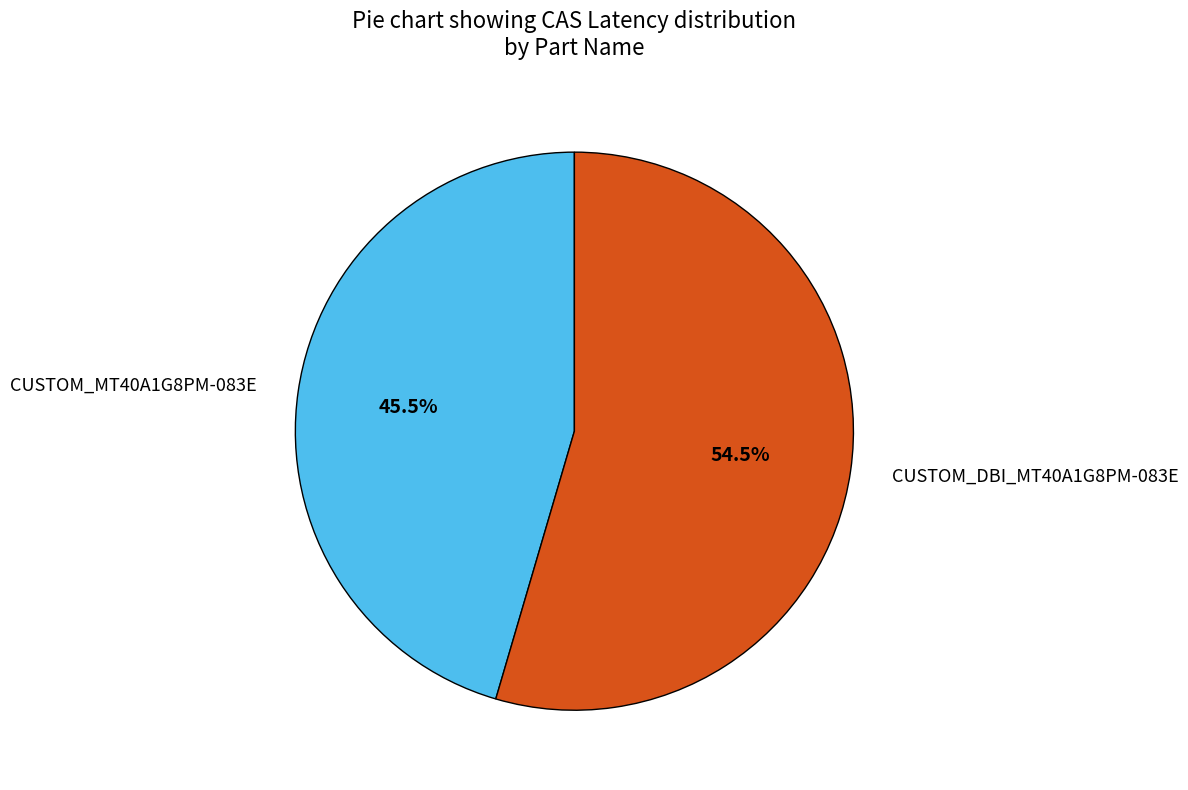

Rank the categories by value from highest to lowest.

CUSTOM_DBI_MT40A1G8PM-083E, CUSTOM_MT40A1G8PM-083E